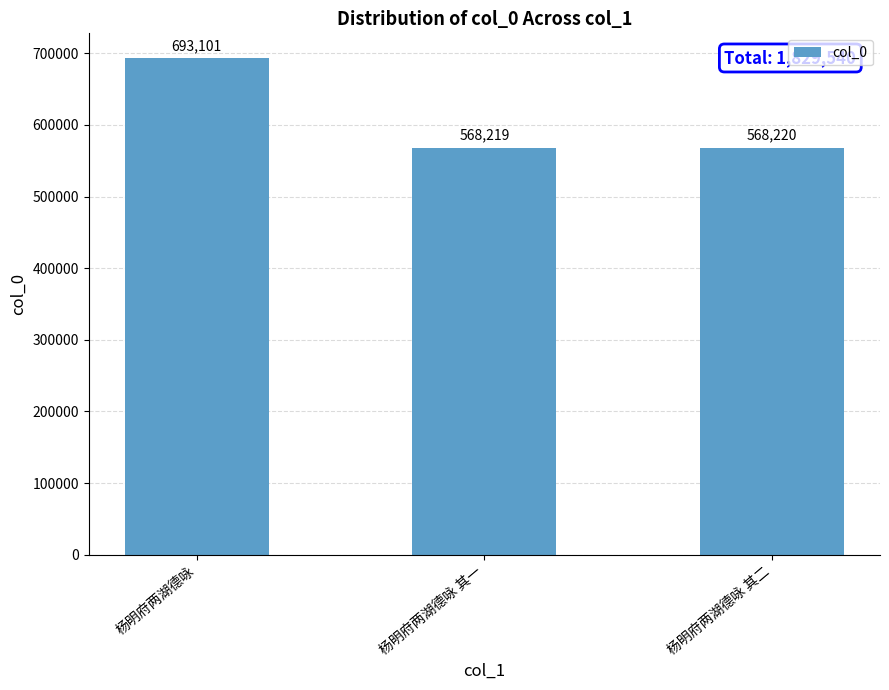

List the labels in order of value, smallest first.

杨明府两湖德咏 其一, 杨明府两湖德咏 其二, 杨明府两湖德咏